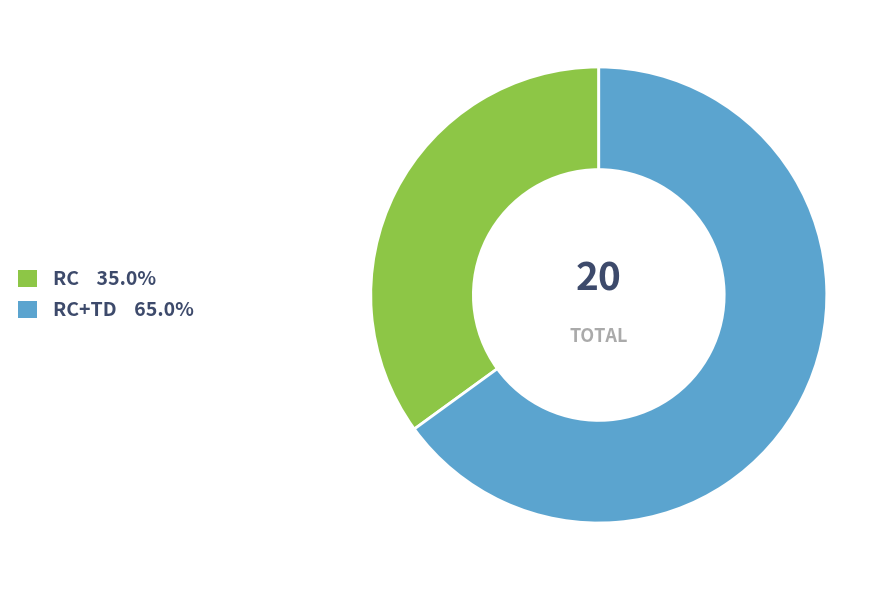

Is there any slice that represents more than half of the pie?

Yes